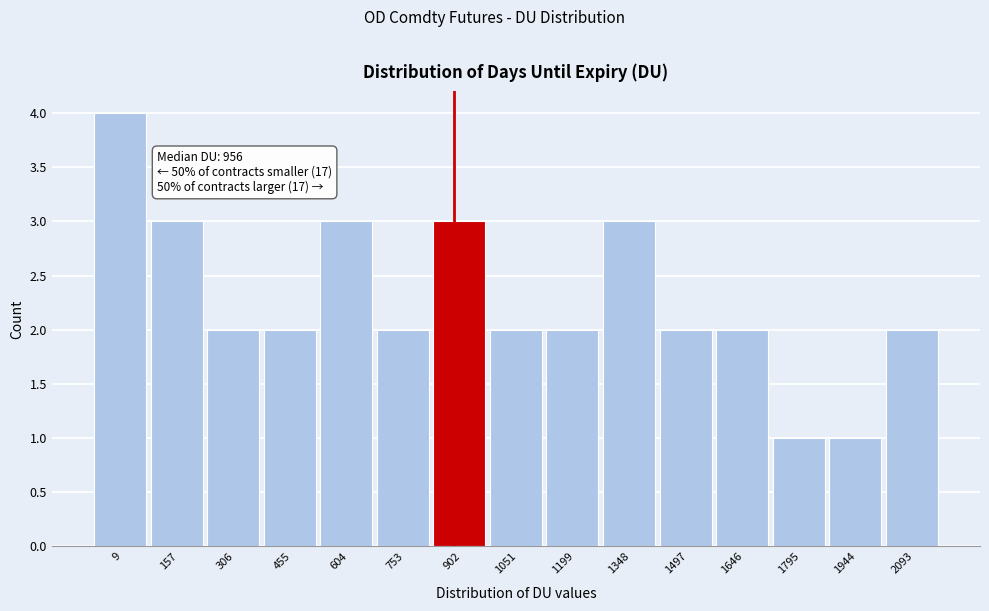

Reading left to right, what are all the values shown in this chart?

9=4	157=3	306=2	455=2	604=3	753=2	902=3	1051=2	1199=2	1348=3	1497=2	1646=2	1795=1	1944=1	2093=2